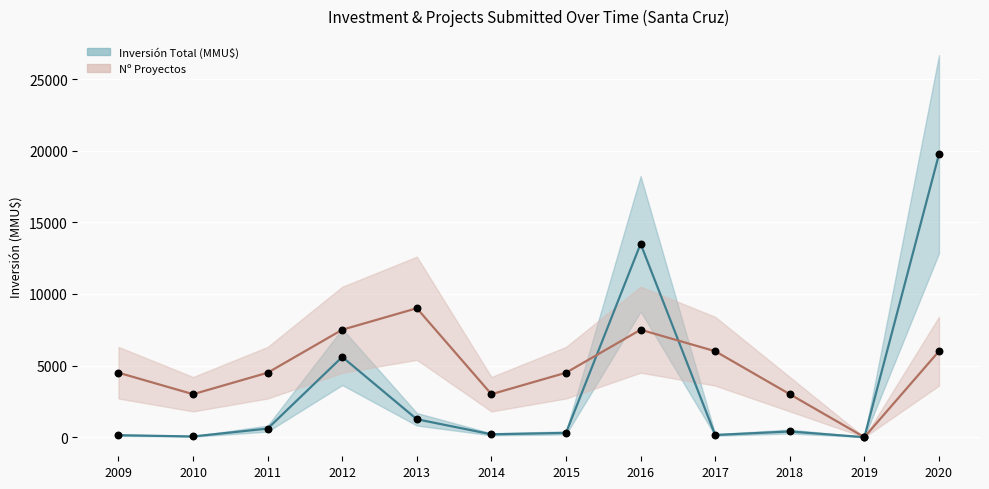

Which series has the largest total across all categories?

Nº Proyectos (×1500 scale)